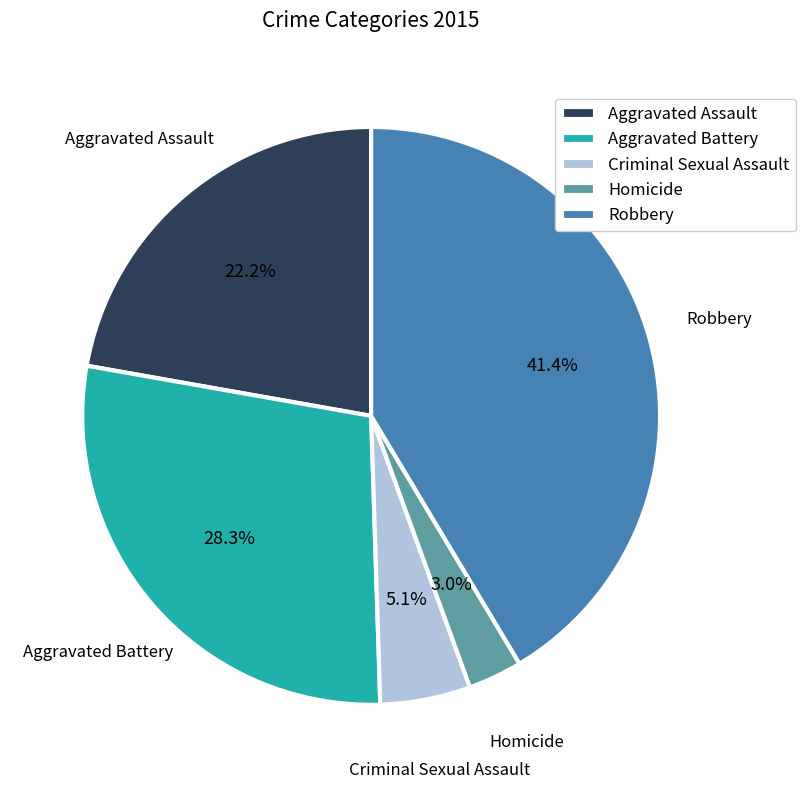

What is the smallest slice in the pie chart?

Homicide